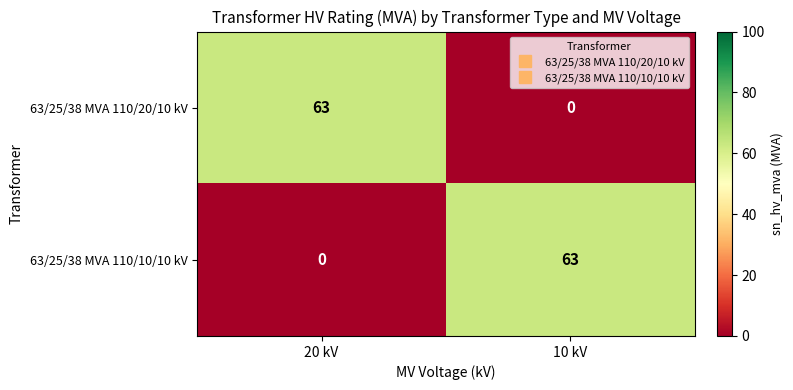

Reading left to right, list all the values displayed in this chart.

63/25/38 MVA 110/20/10 kV: 20 kV=63	10 kV=0
63/25/38 MVA 110/10/10 kV: 20 kV=0	10 kV=63